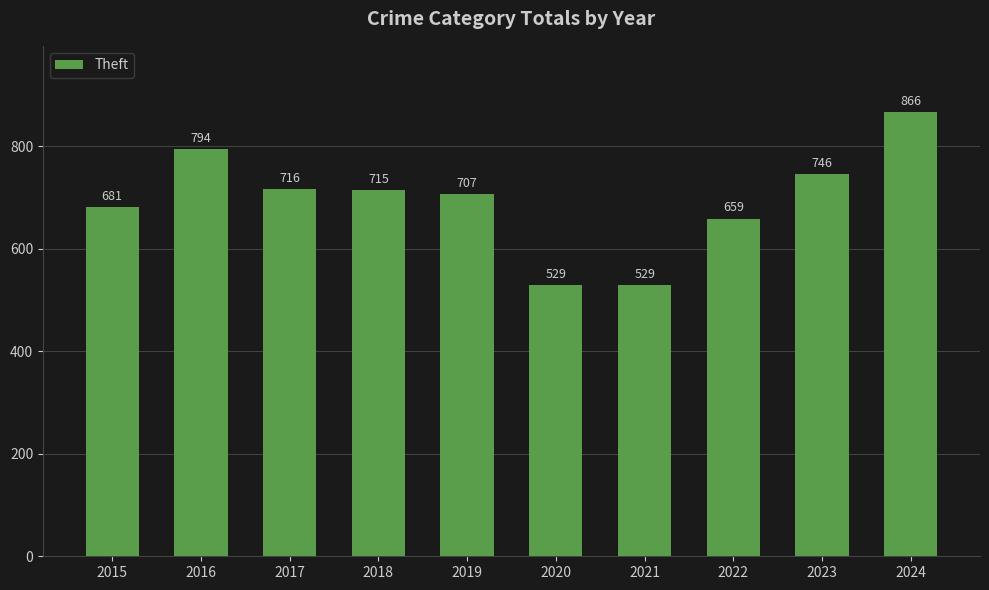

Reading left to right, transcribe all the data shown in this chart.

681	794	716	715	707	529	529	659	746	866